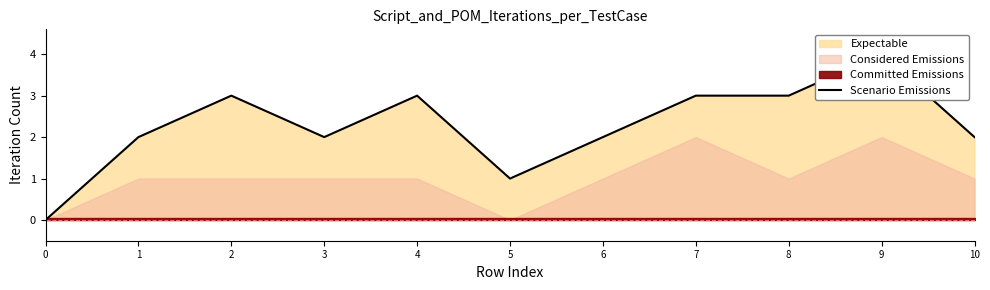

Reading left to right, list all the values displayed in this chart.

0	2	3	2	3	1	2	3	3	4	2